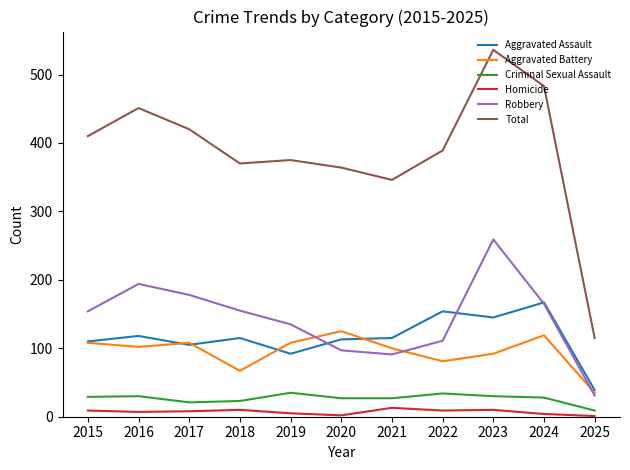

True or false: Homicide and Aggravated Assault intersect in this chart.

False